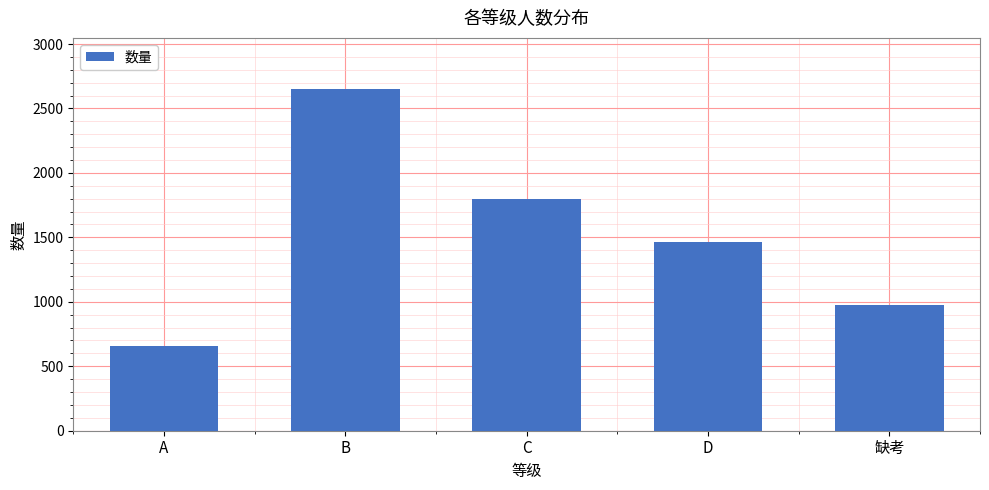

Does the chart contain stacked bars?

No